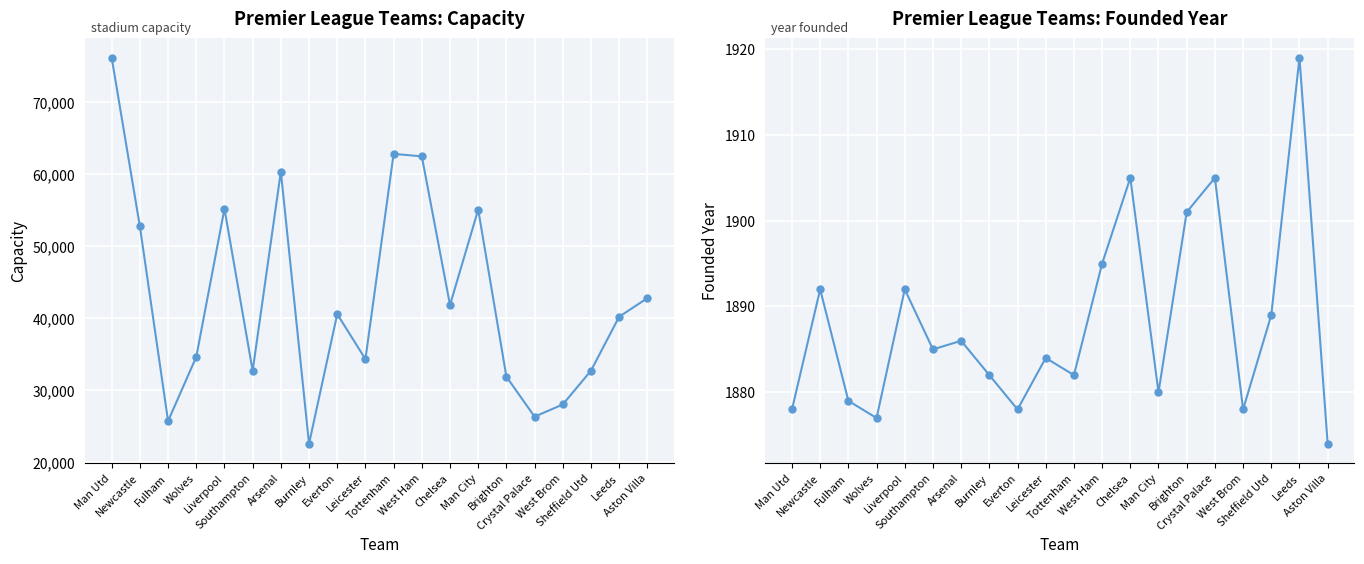

At Liverpool, list the series in order from largest to smallest.

capacity, founded